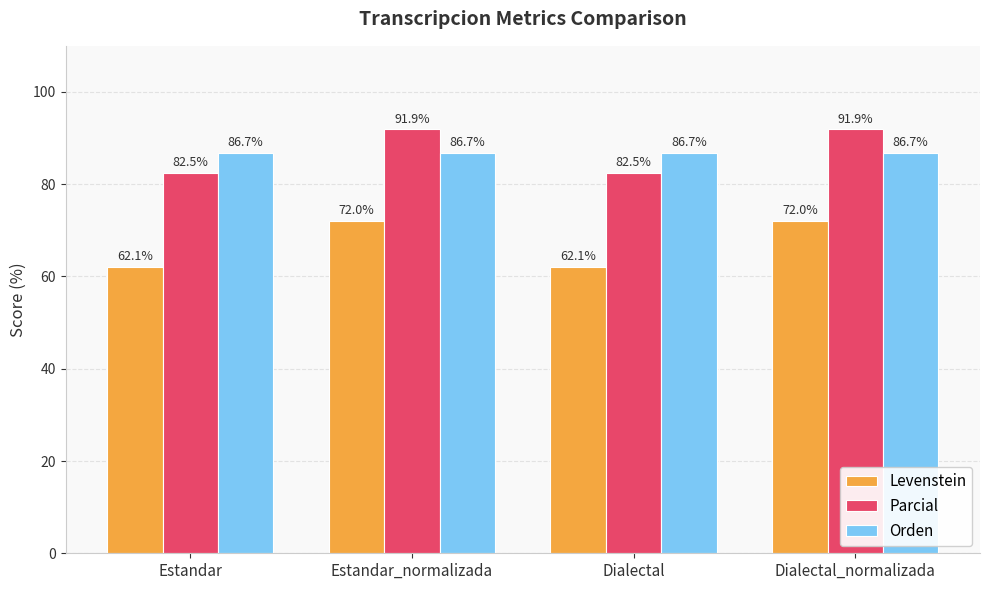

How many data points does each series have?

4